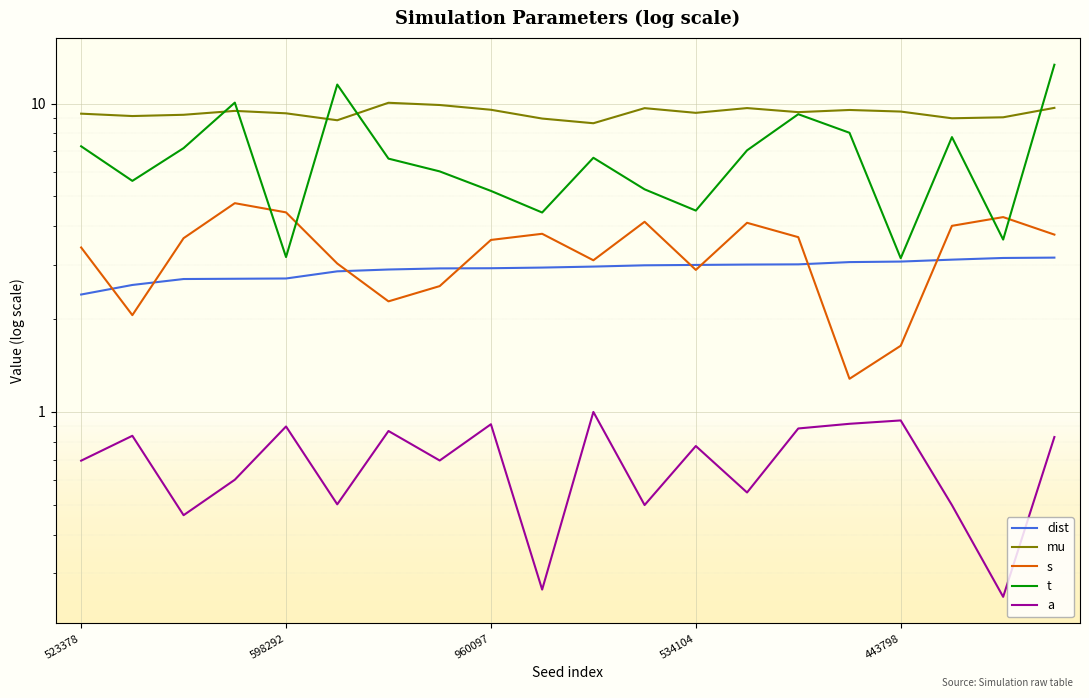

True or false: dist and a intersect in this chart.

False